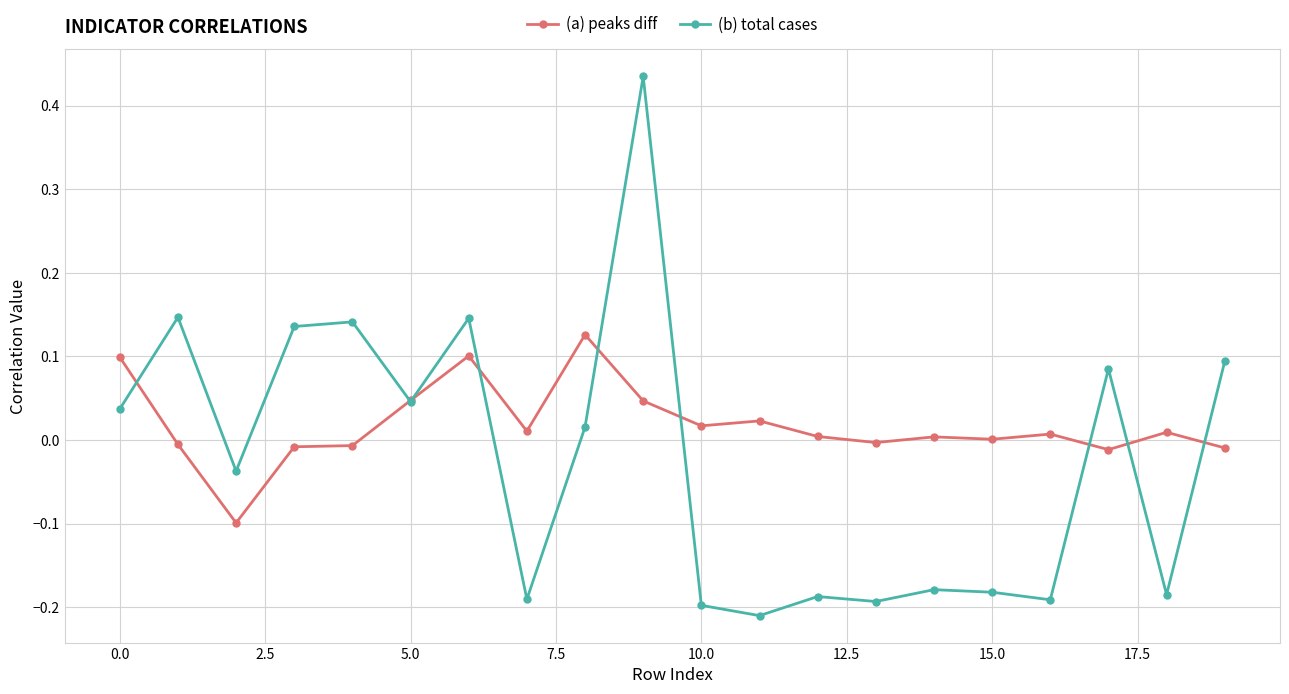

Which series has the widest spread of values?

(b) total cases